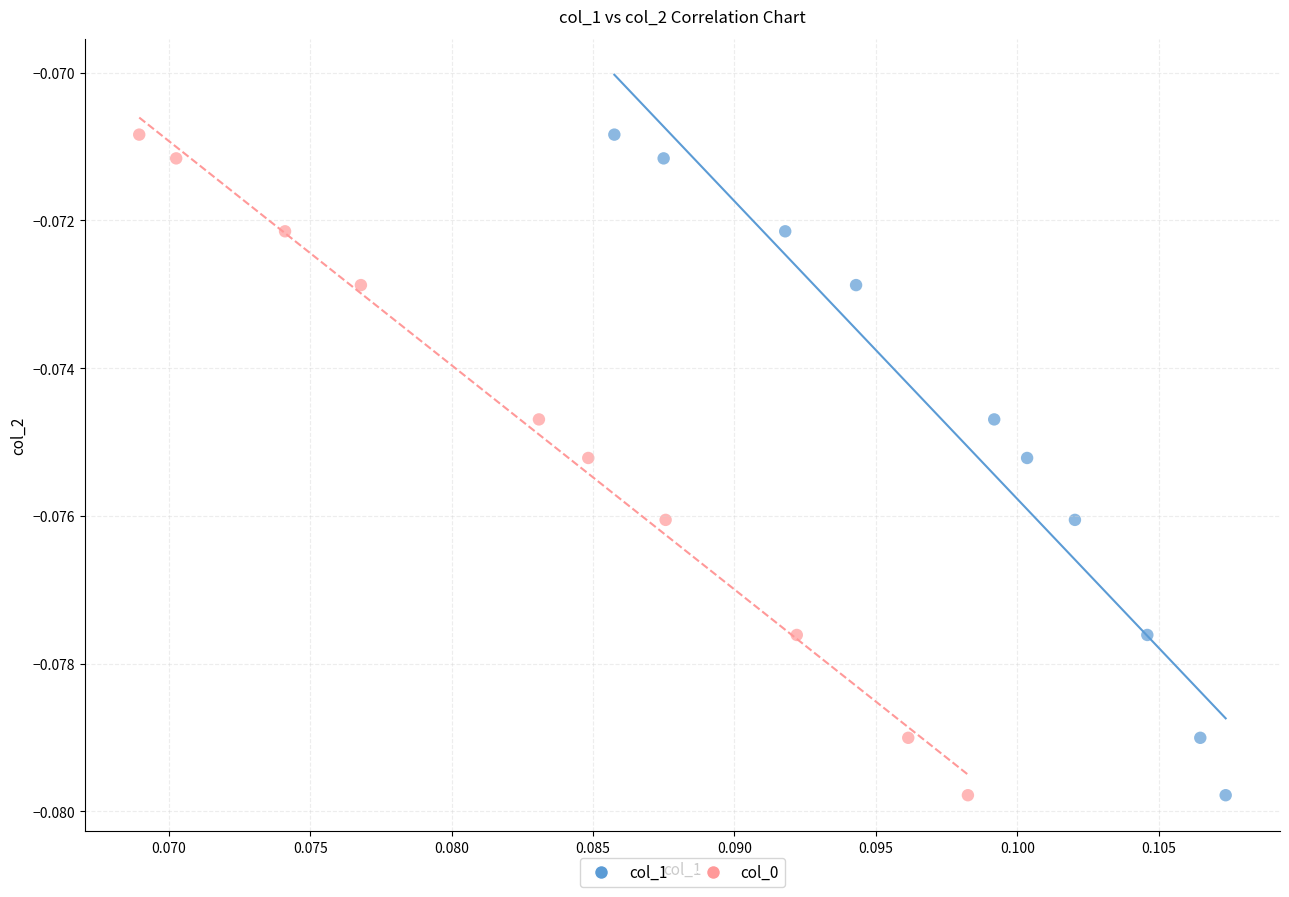

What are all the series names shown in the legend?

col_1, col_0